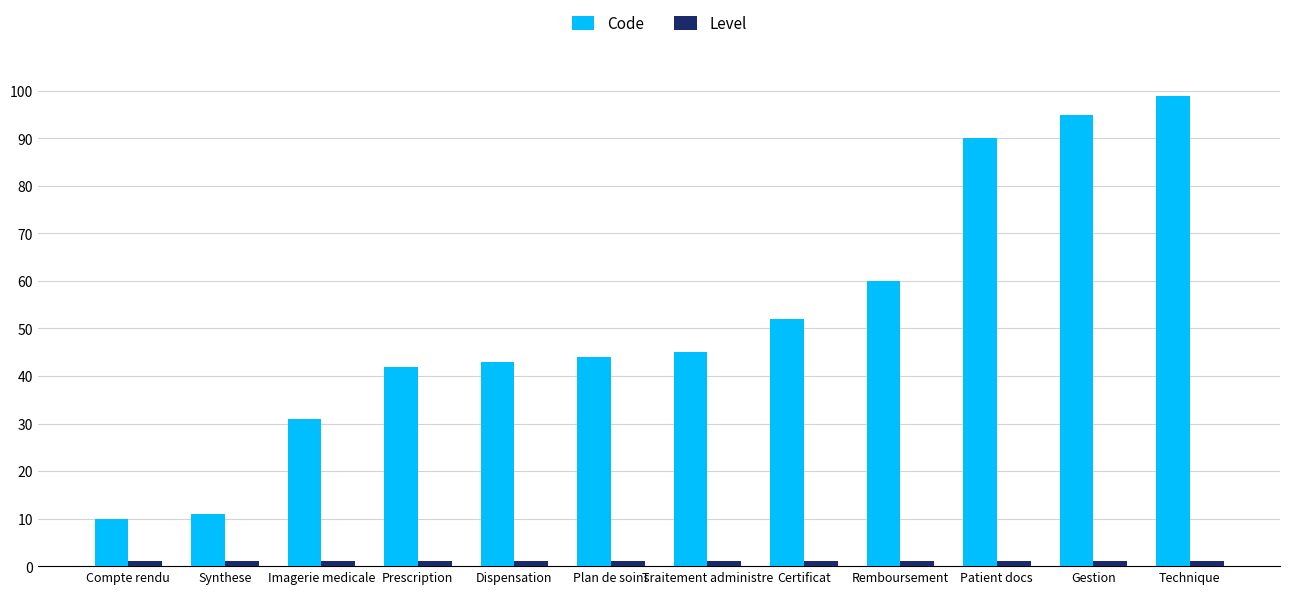

Which series has the largest total across all categories?

Code